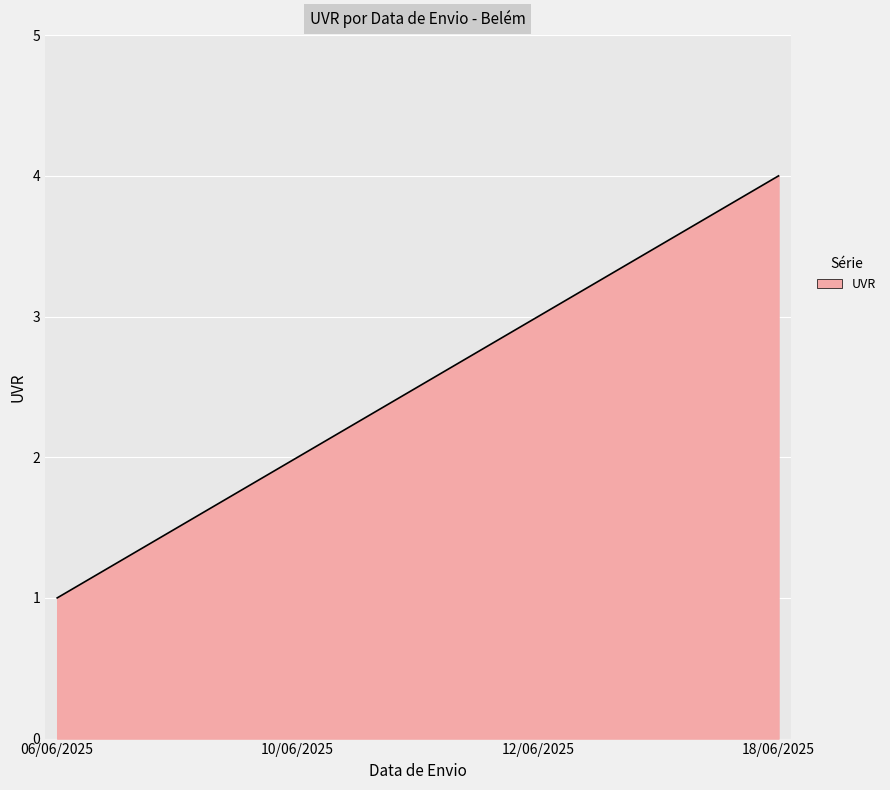

What is the difference between the maximum and minimum values?

3.0